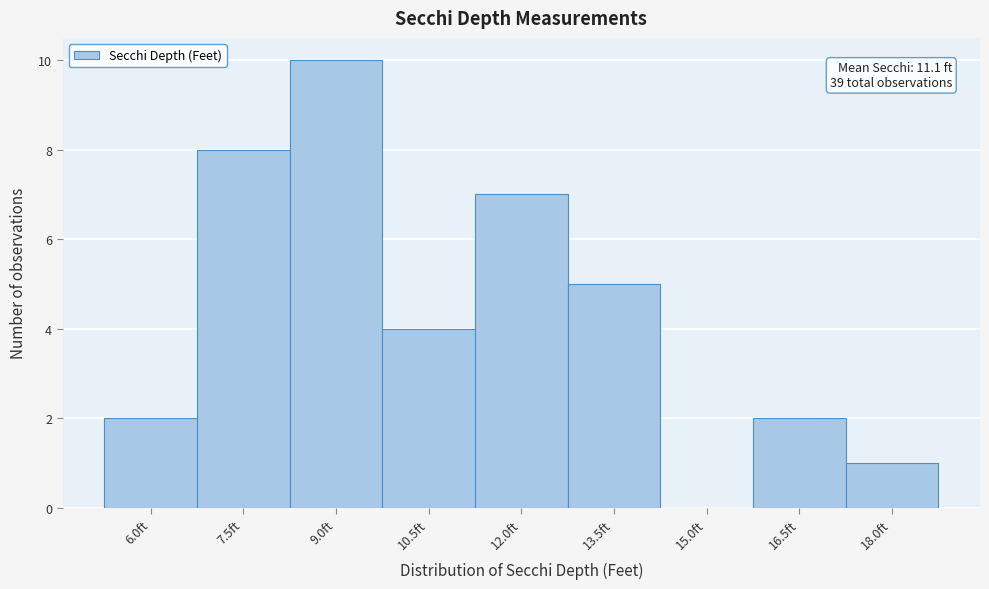

Reading right to left, transcribe all the data shown in this chart.

18.0ft=1	16.5ft=2	15.0ft=0	13.5ft=5	12.0ft=7	10.5ft=4	9.0ft=10	7.5ft=8	6.0ft=2